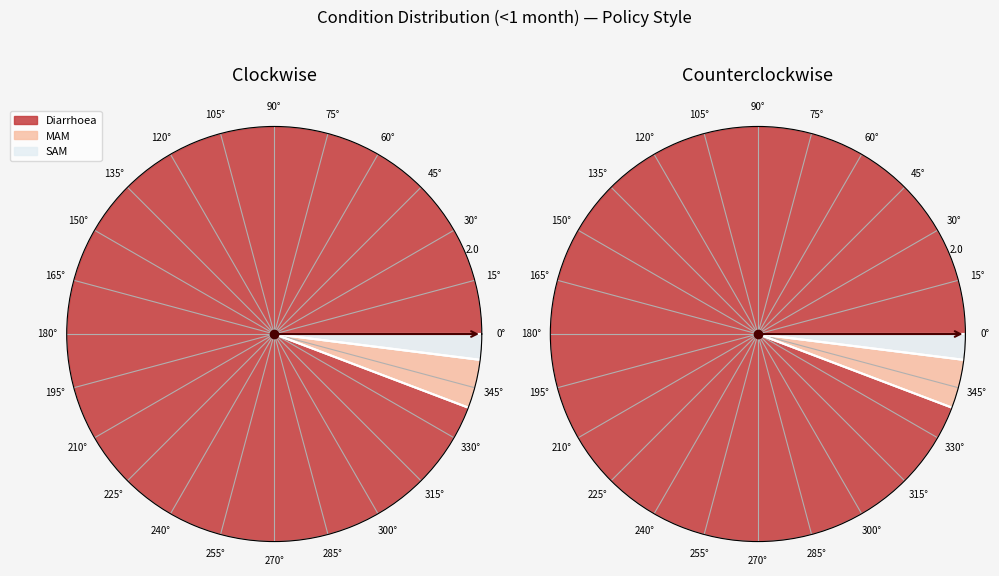

Is Diarrhoea the majority of the pie?

Yes